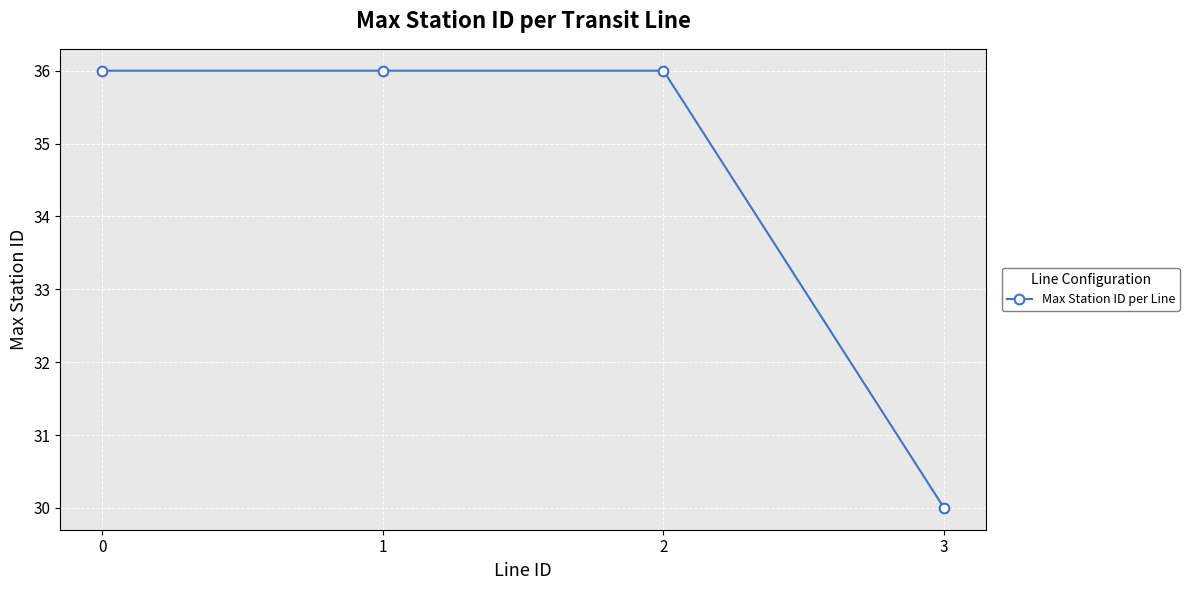

How many lines are shown in the chart?

1